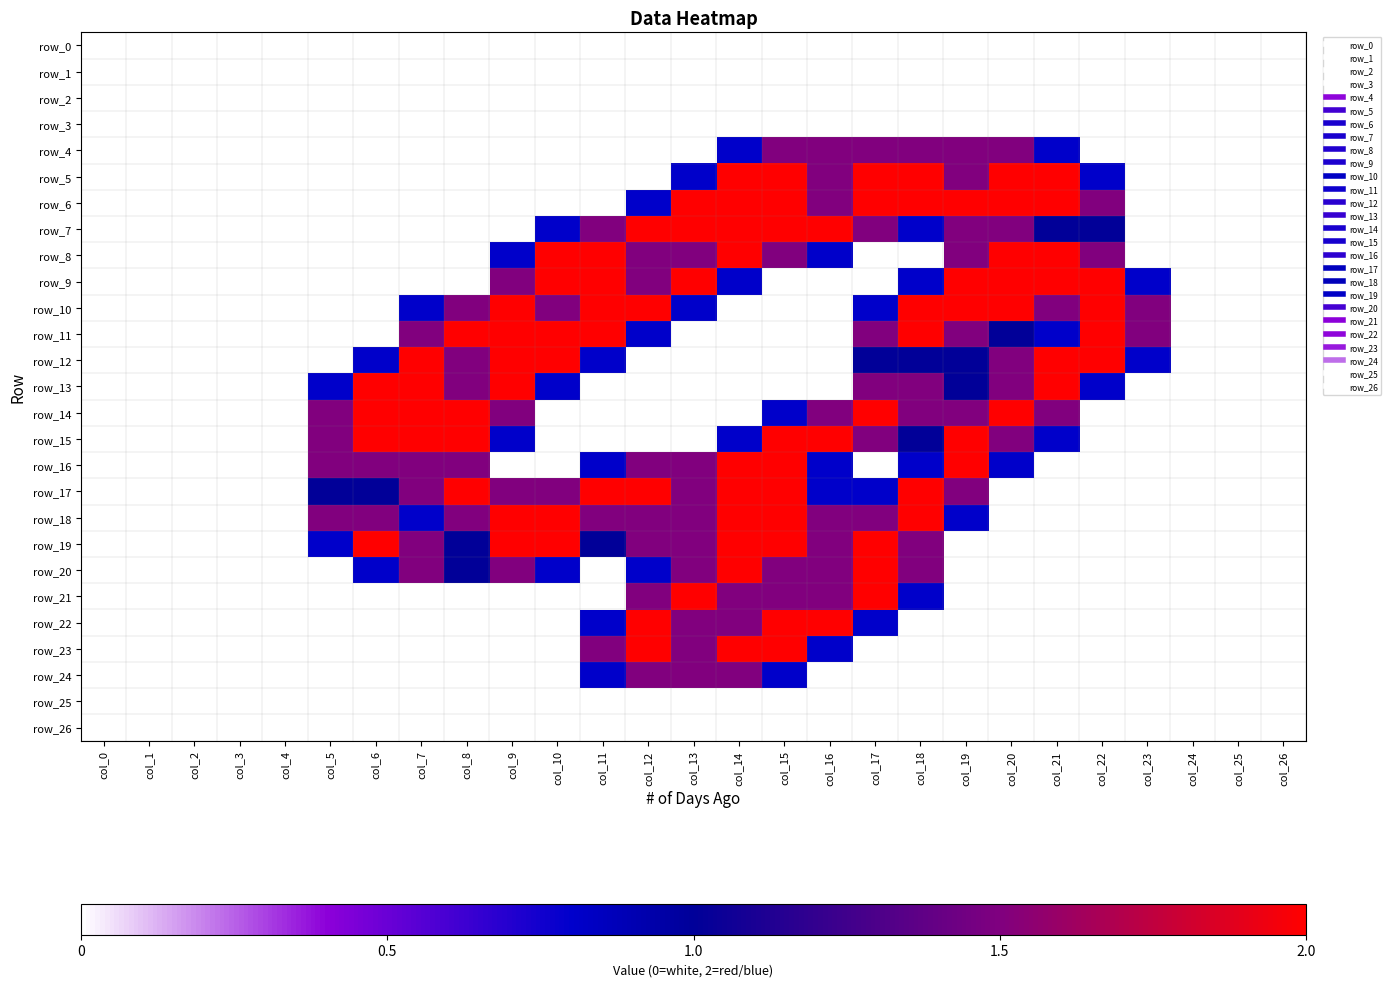

At which category does the chart reach its peak across all series?

col_14